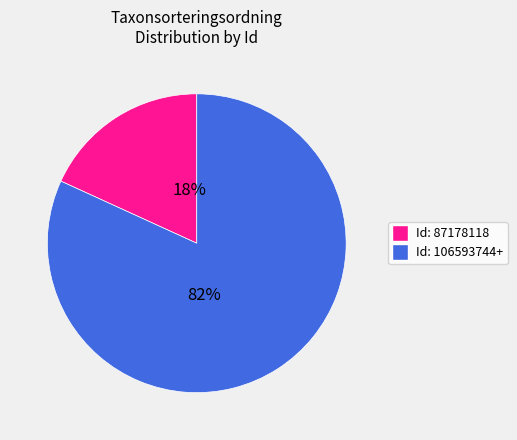

To the nearest percent, what is the average slice percentage?

50%